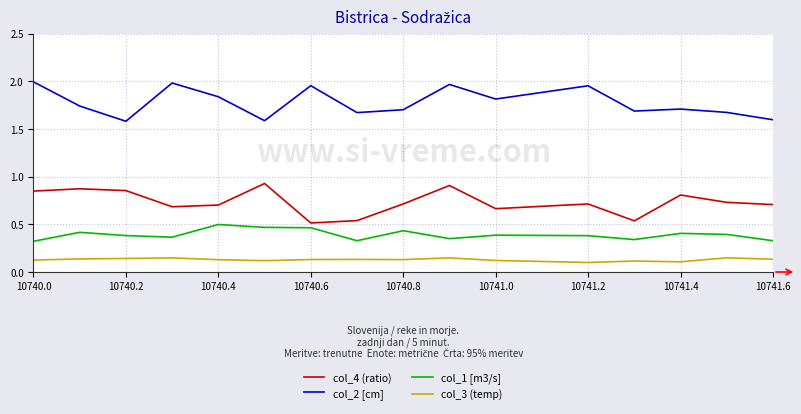

List the series in order of their peak value, lowest first.

col_3 (temp), col_1 [m3/s], col_4 (ratio), col_2 [cm]